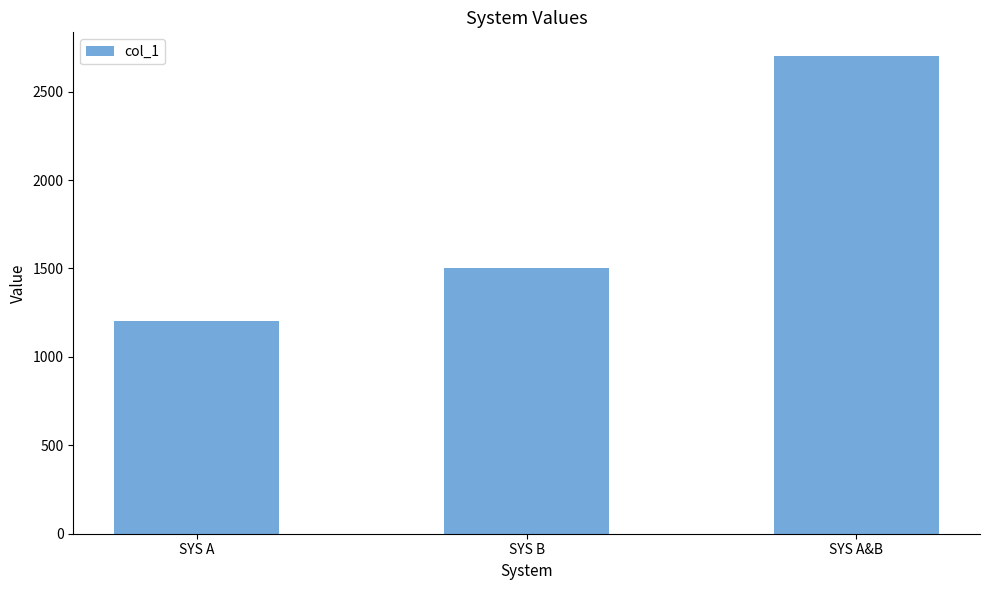

What is the sum of the values at SYS B and SYS A&B?

4200